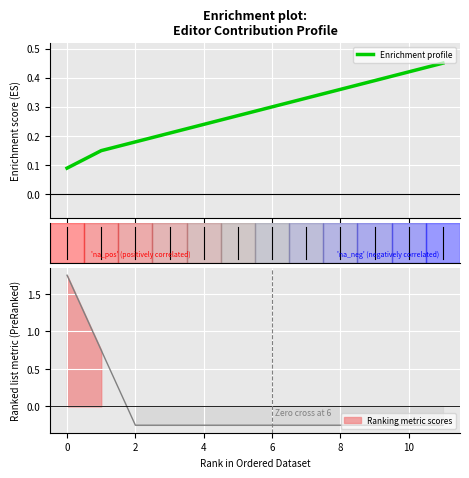

True or false: the data shows 0.1 at 0.

False